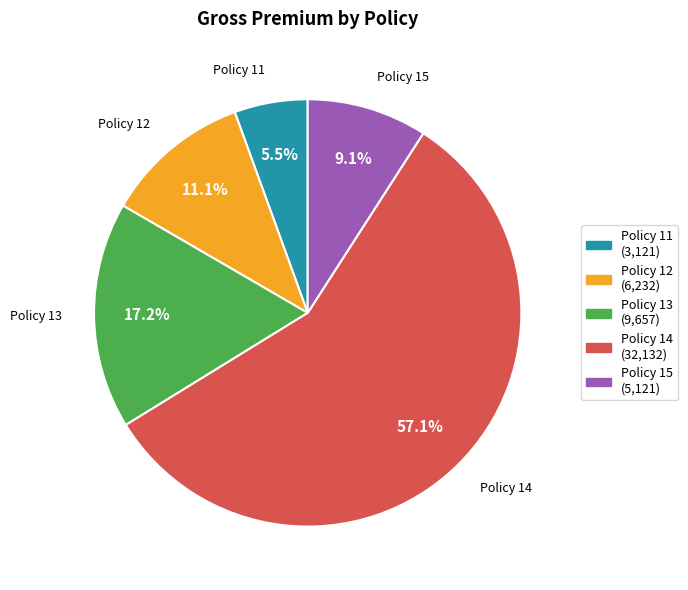

To the nearest percent, what percentage of the pie is Policy 15?

9%